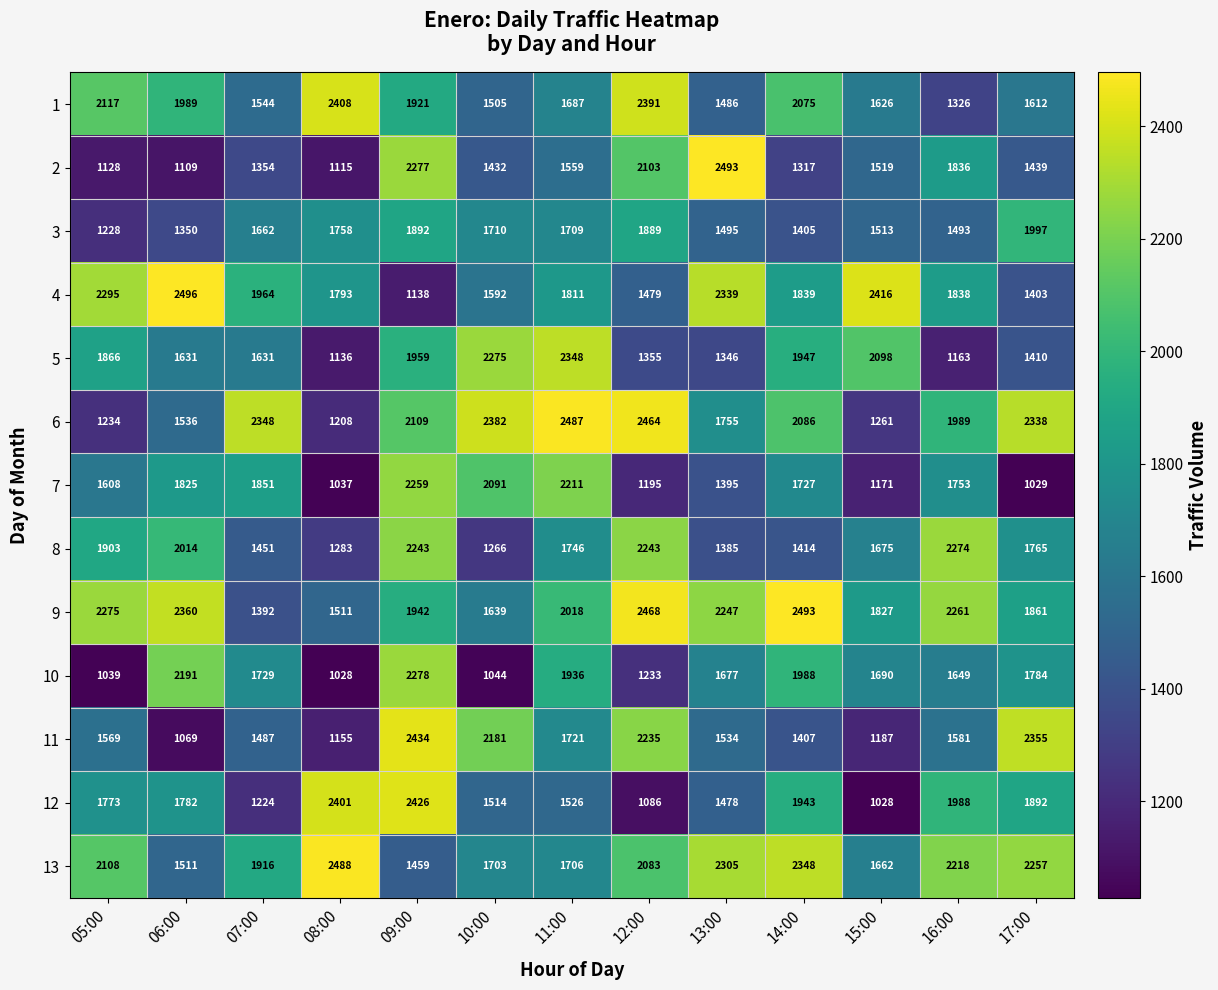

At which category is the sum across all series the highest?

09:00